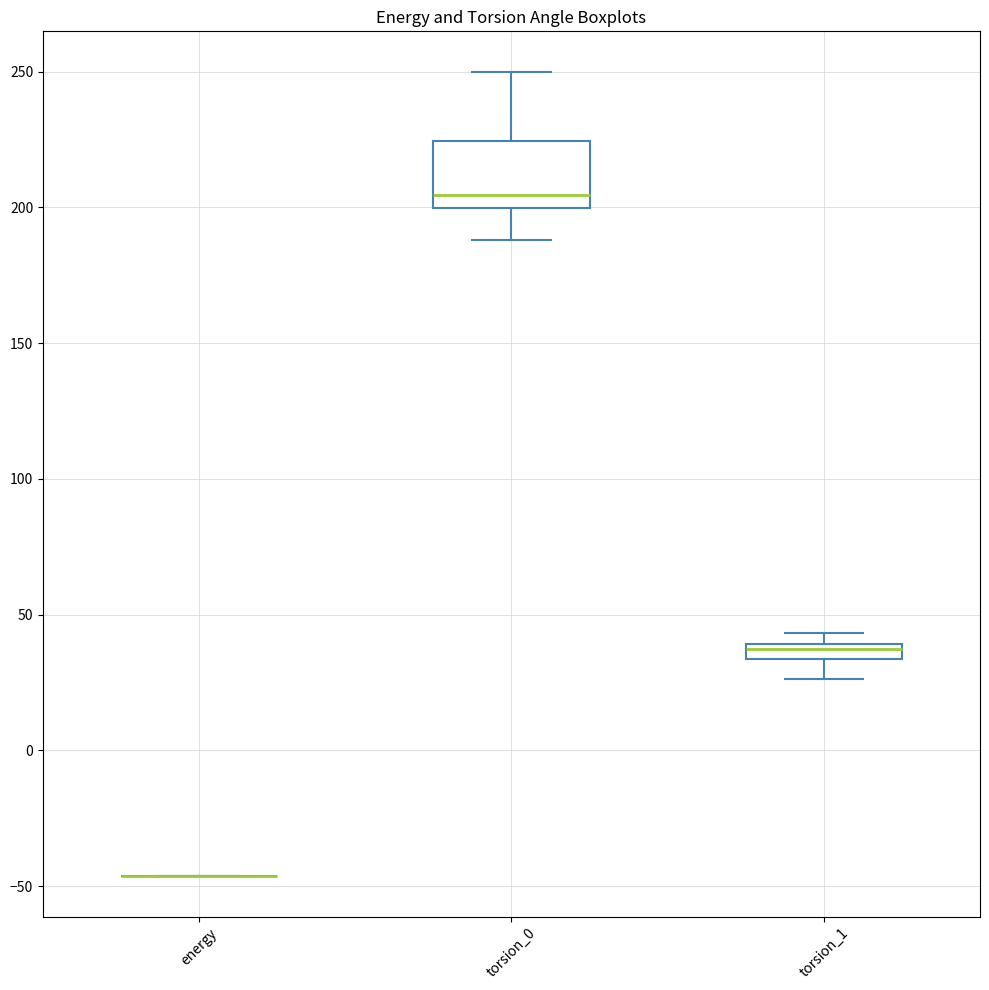

Which box is the tallest, from its lower edge to its upper edge?

torsion_0